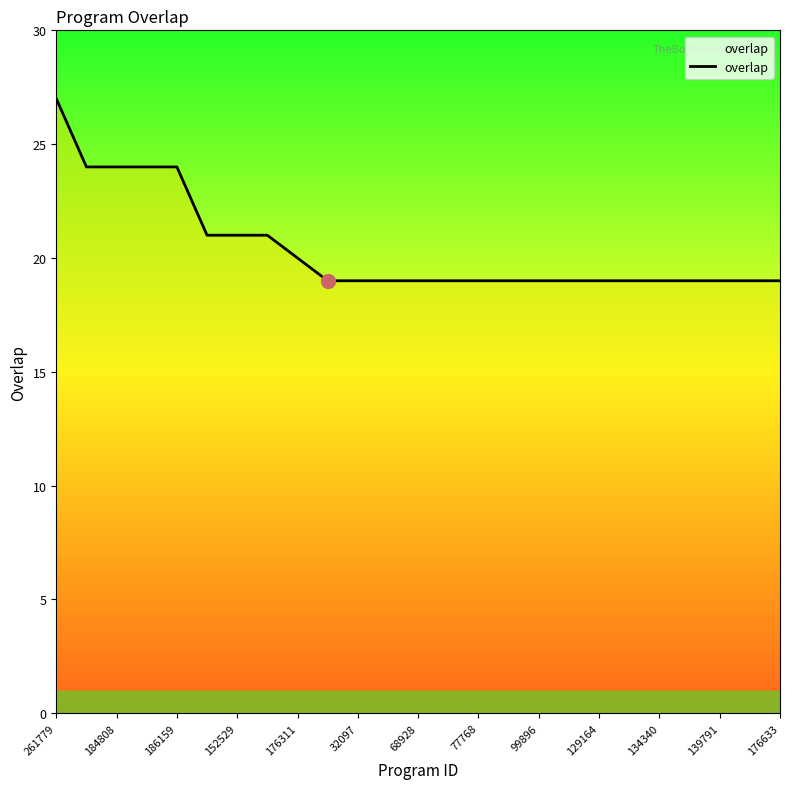

What is the maximum value shown in the chart?

27